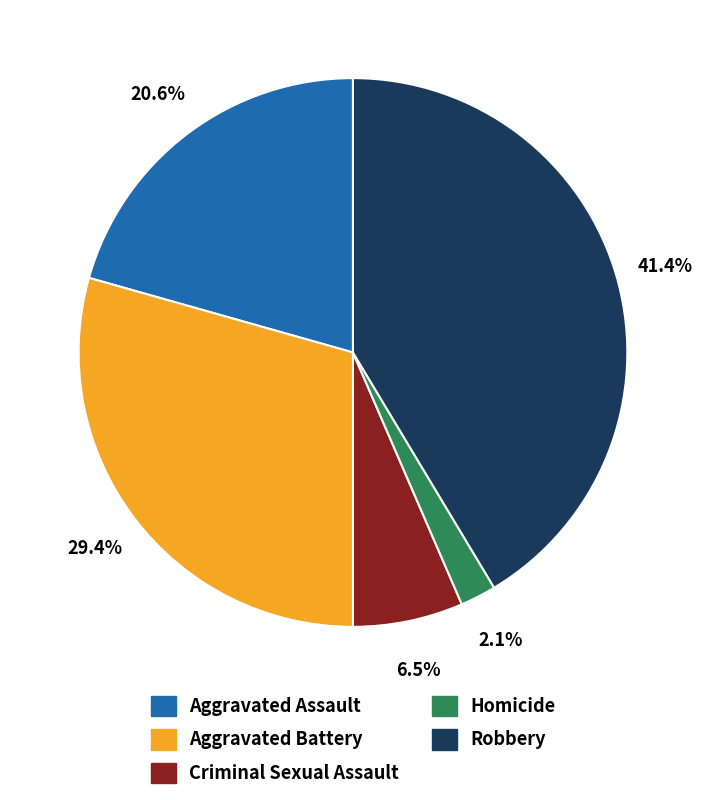

The Robbery slice represents 41% of the pie. True or false?

True